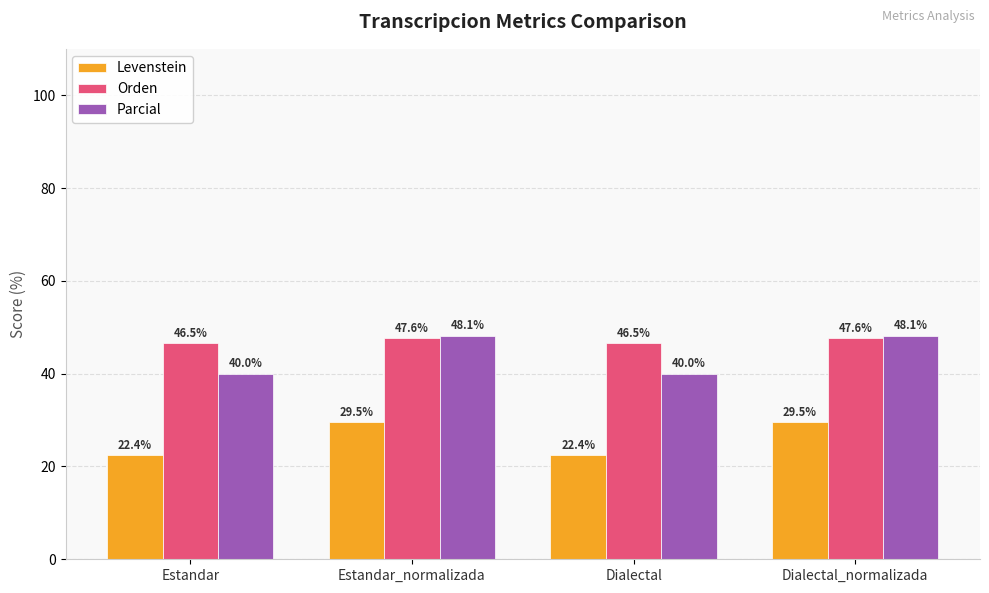

At which label does Orden first exceed 47?

Estandar_normalizada